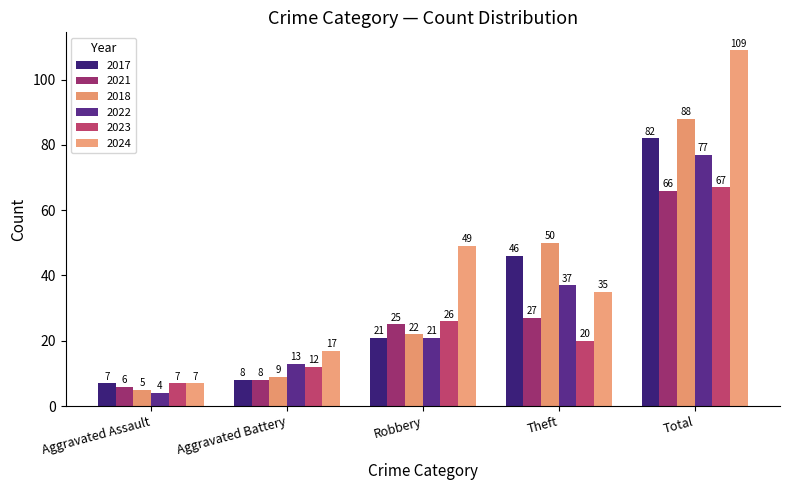

Count the number of data series in this chart.

6